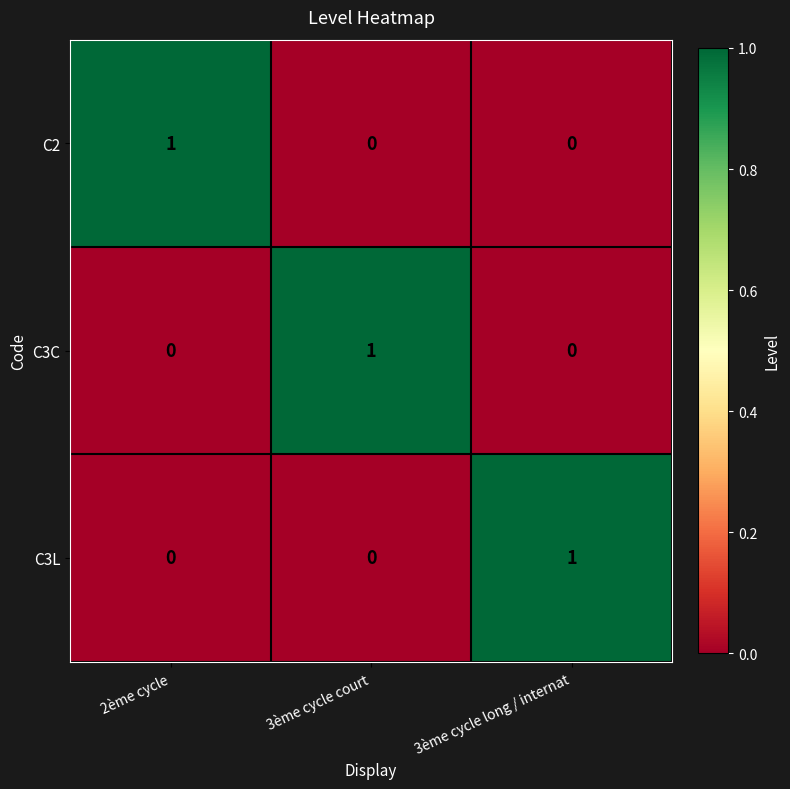

What is the maximum value shown in the chart?

1